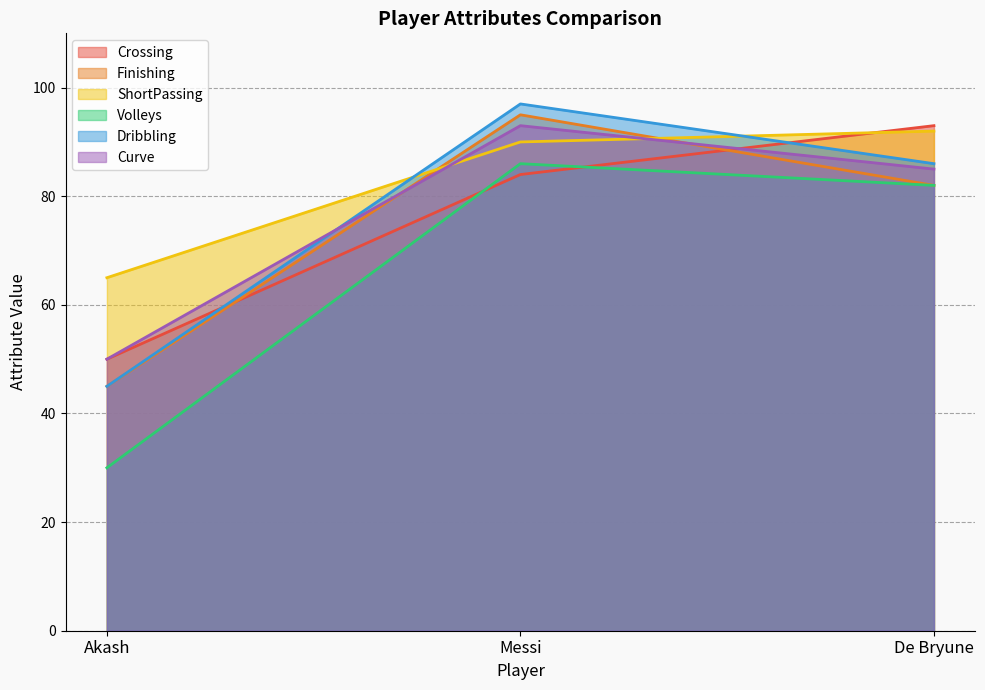

What position from the right is Akash?

3